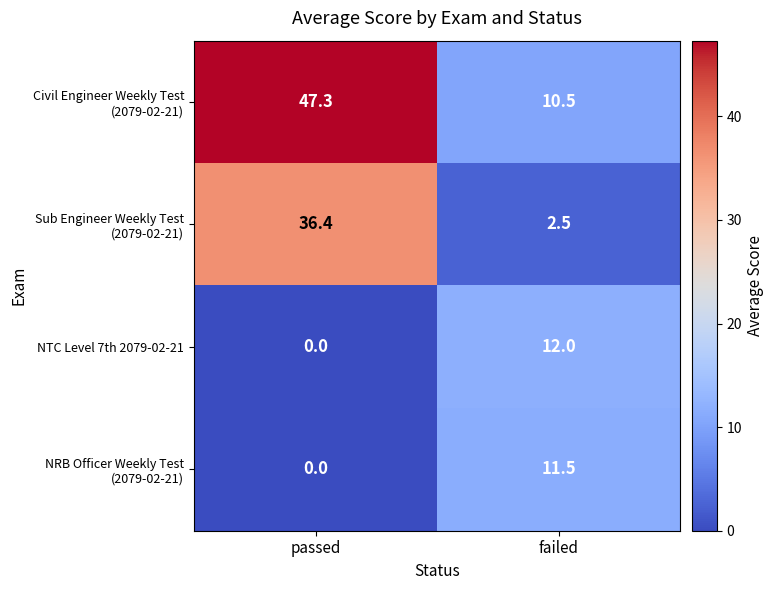

Rank the categories by NTC Level 7th 2079-02-21 value from lowest to highest.

passed, failed